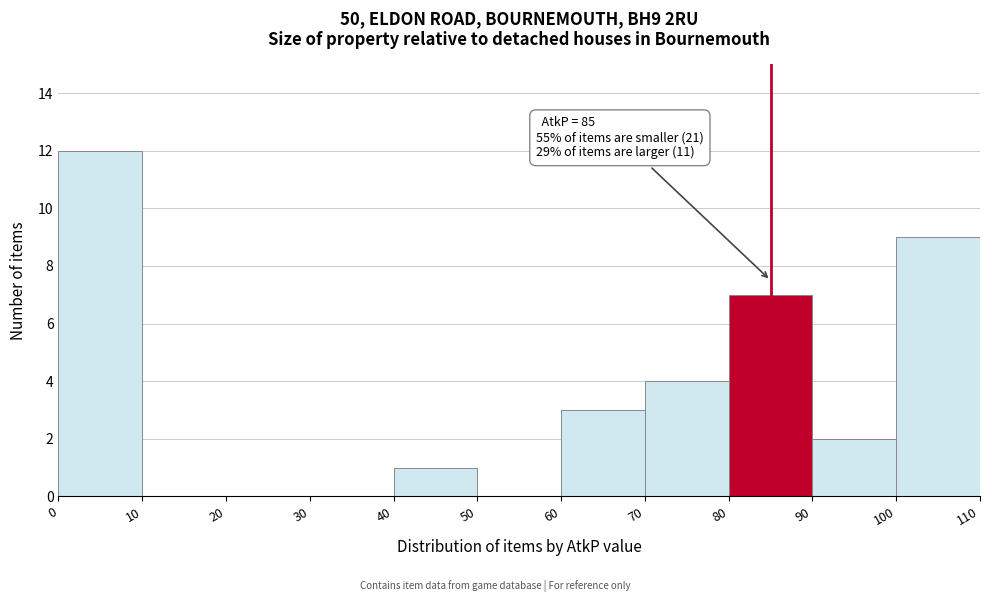

Which range on the x-axis has the tallest bar?

0 to 10